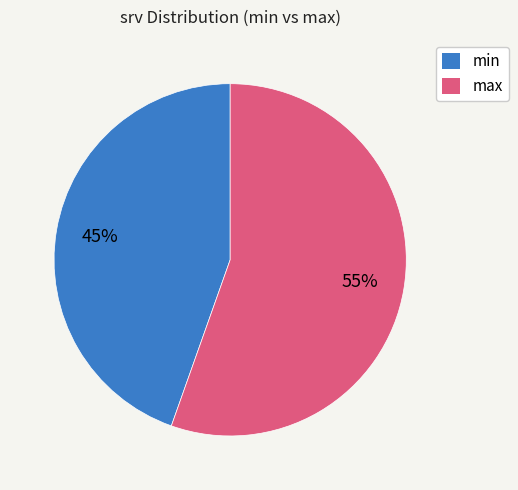

Does any single category account for the majority?

Yes